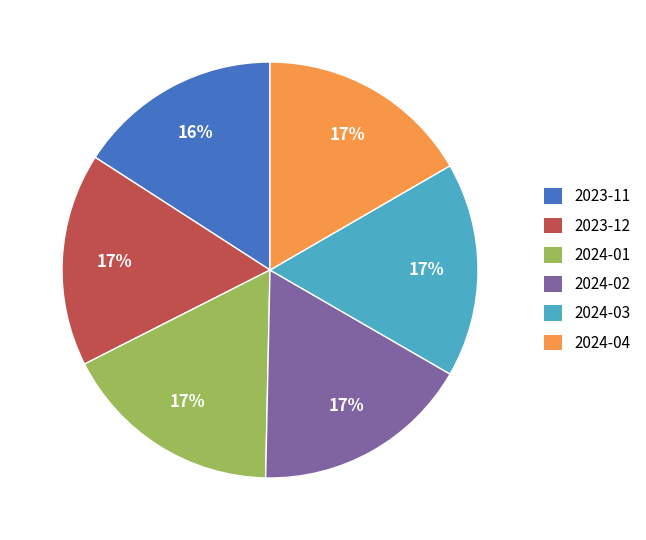

What percentage is the 2023-11 slice, to the nearest percent?

16%